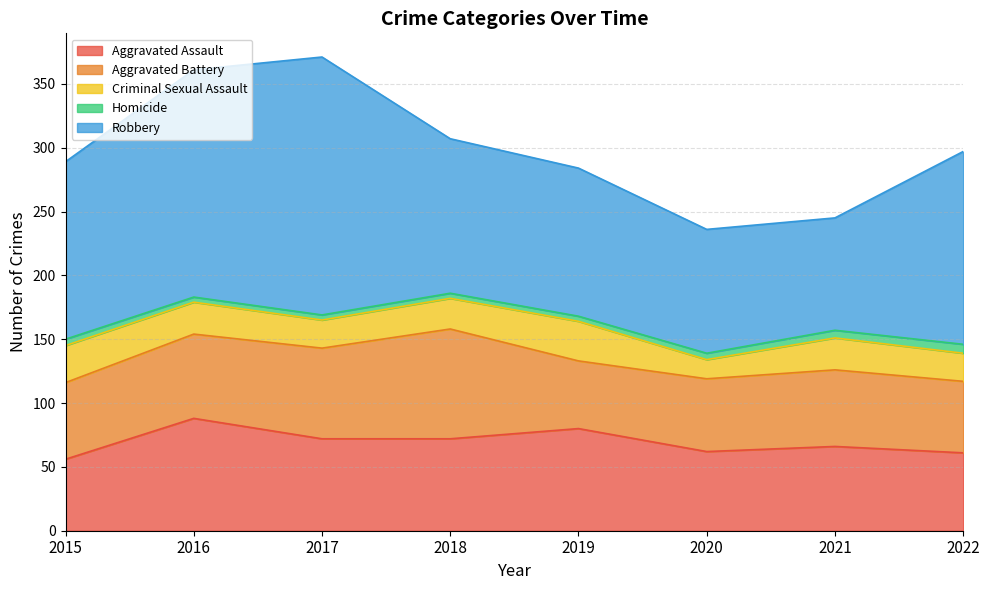

What is the value of the Aggravated Assault point at the 1st from the left?

56